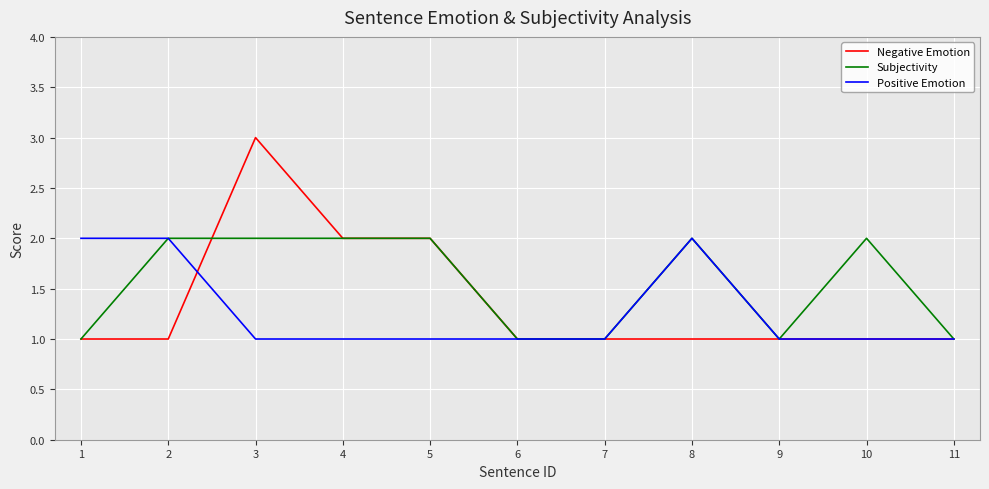

List the series in order of their overall mean, highest first.

Subjectivity, Negative Emotion, Positive Emotion